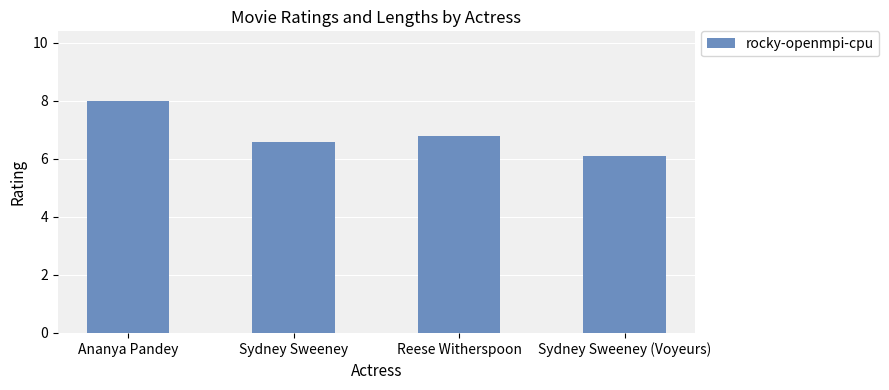

What is the label of the 2nd bar from the right?

Reese Witherspoon